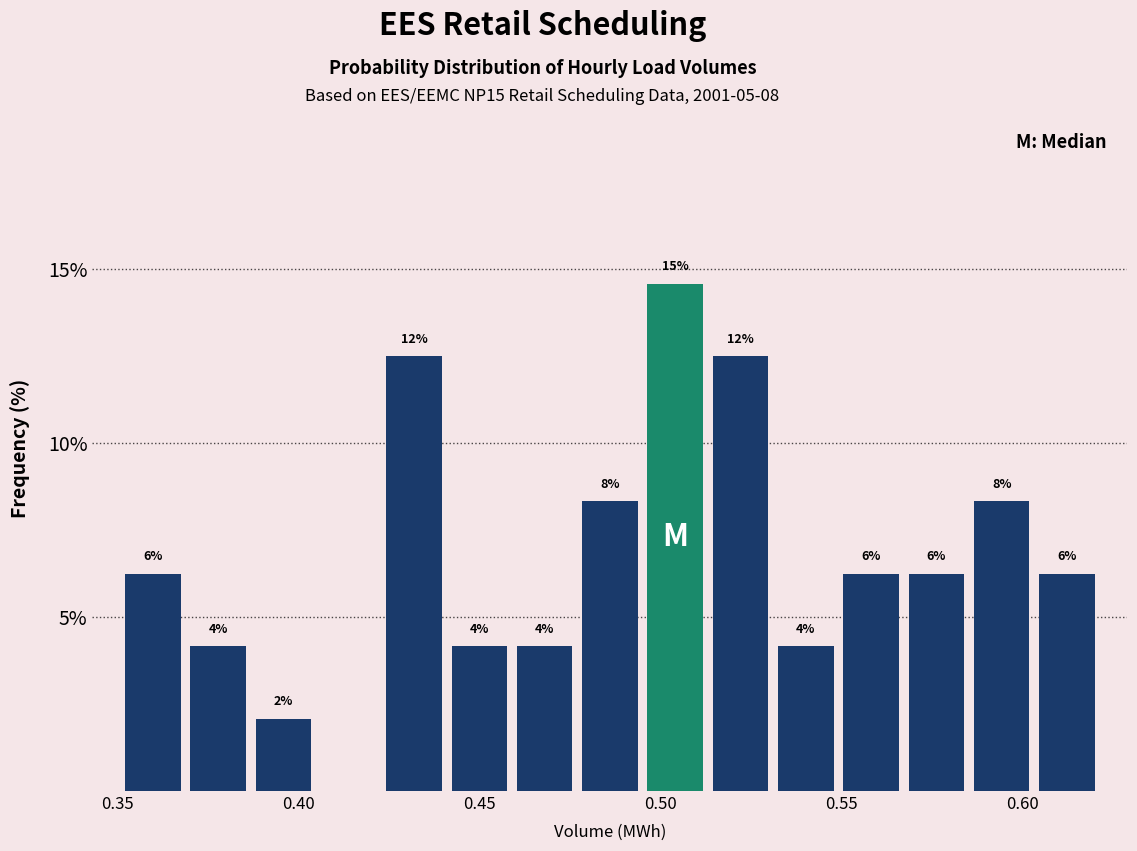

Around what value on the x-axis is the tallest bar? Give the approximate position of its centre, as read against the axis.

0.505